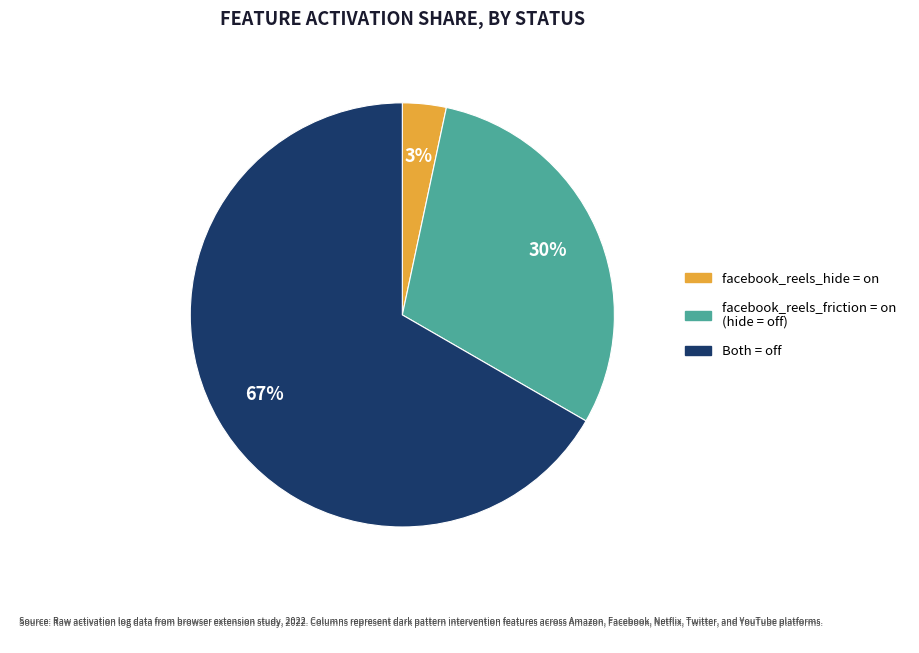

To the nearest percent, what is the average slice percentage?

33%